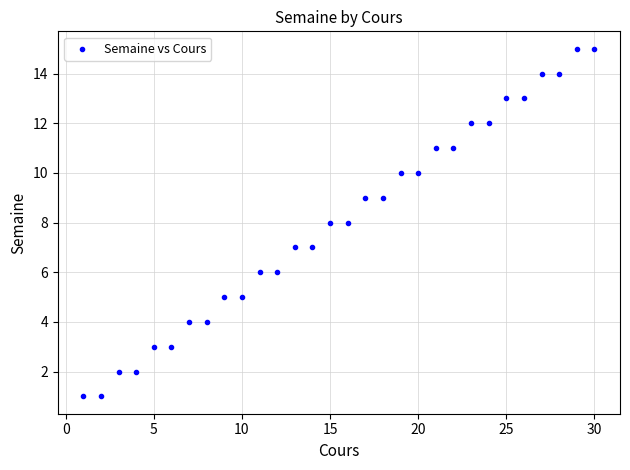

What is the range of X values (max minus min)?

29